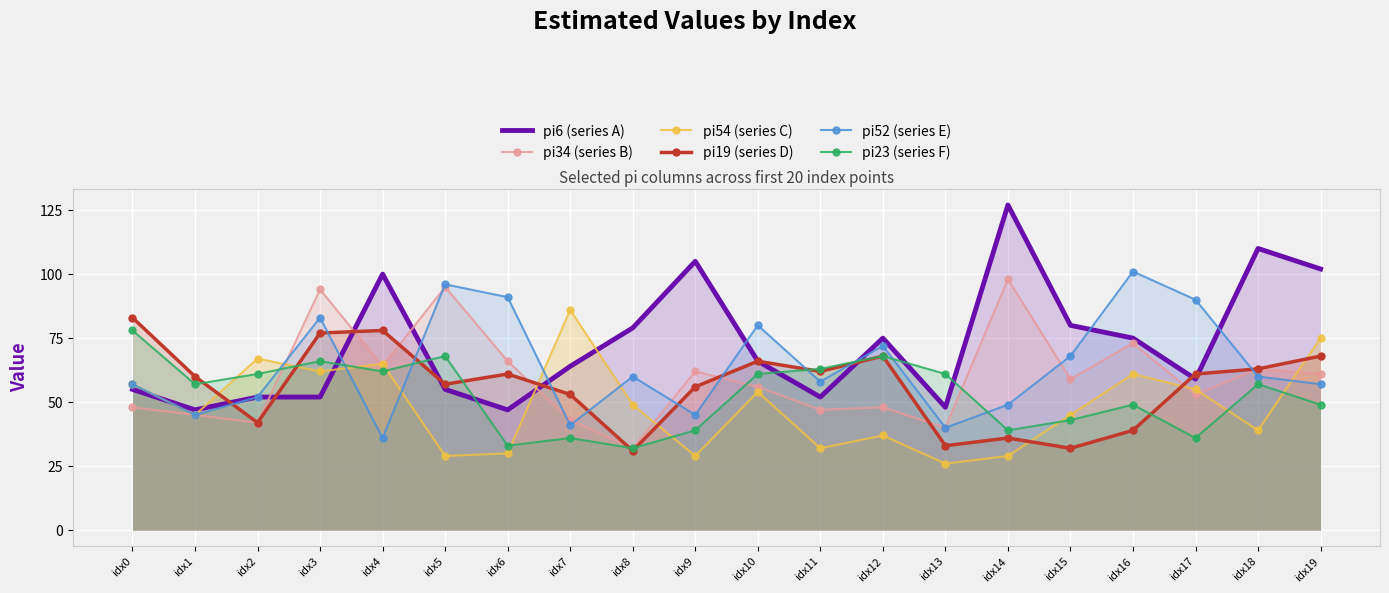

Which category has the lowest value in the pi54 (series C) series?

idx13